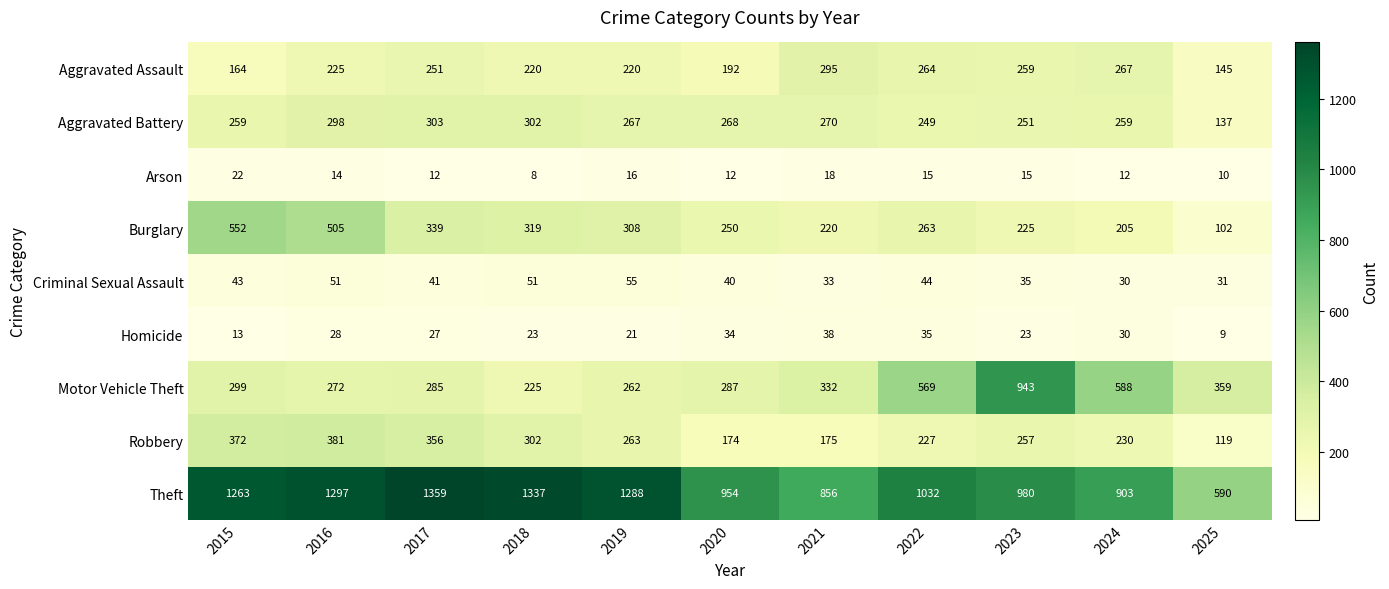

At which category is the sum across all series the highest?

2016